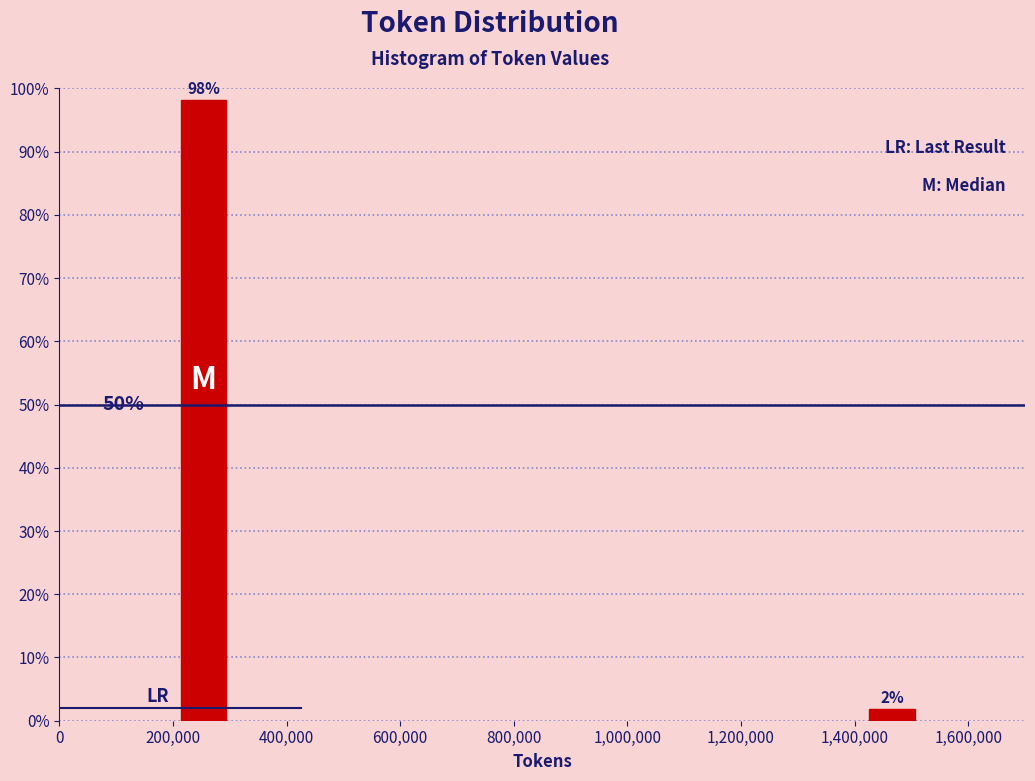

How many bars are there in total?

2